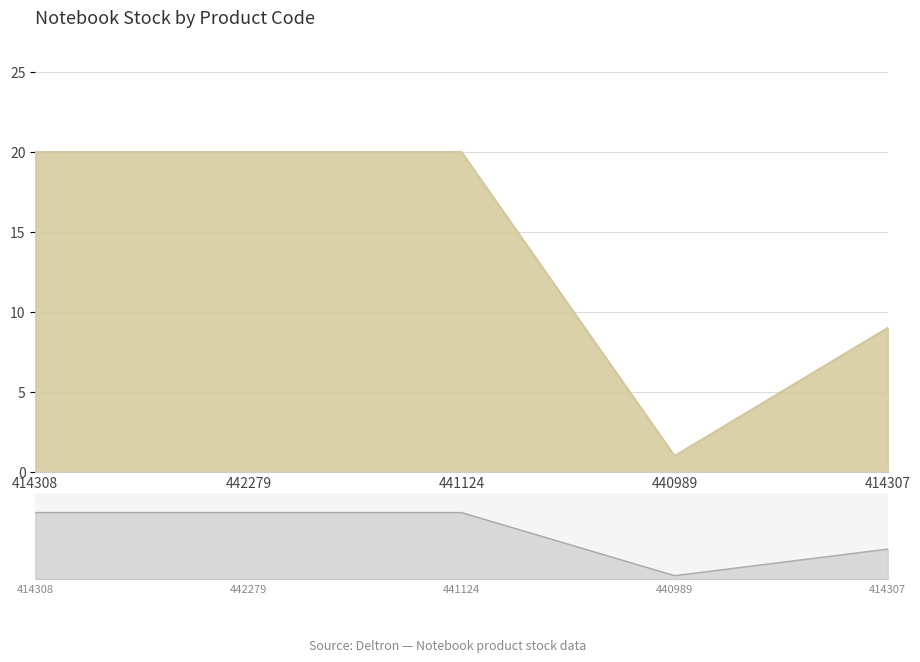

How many values are below 20?

2